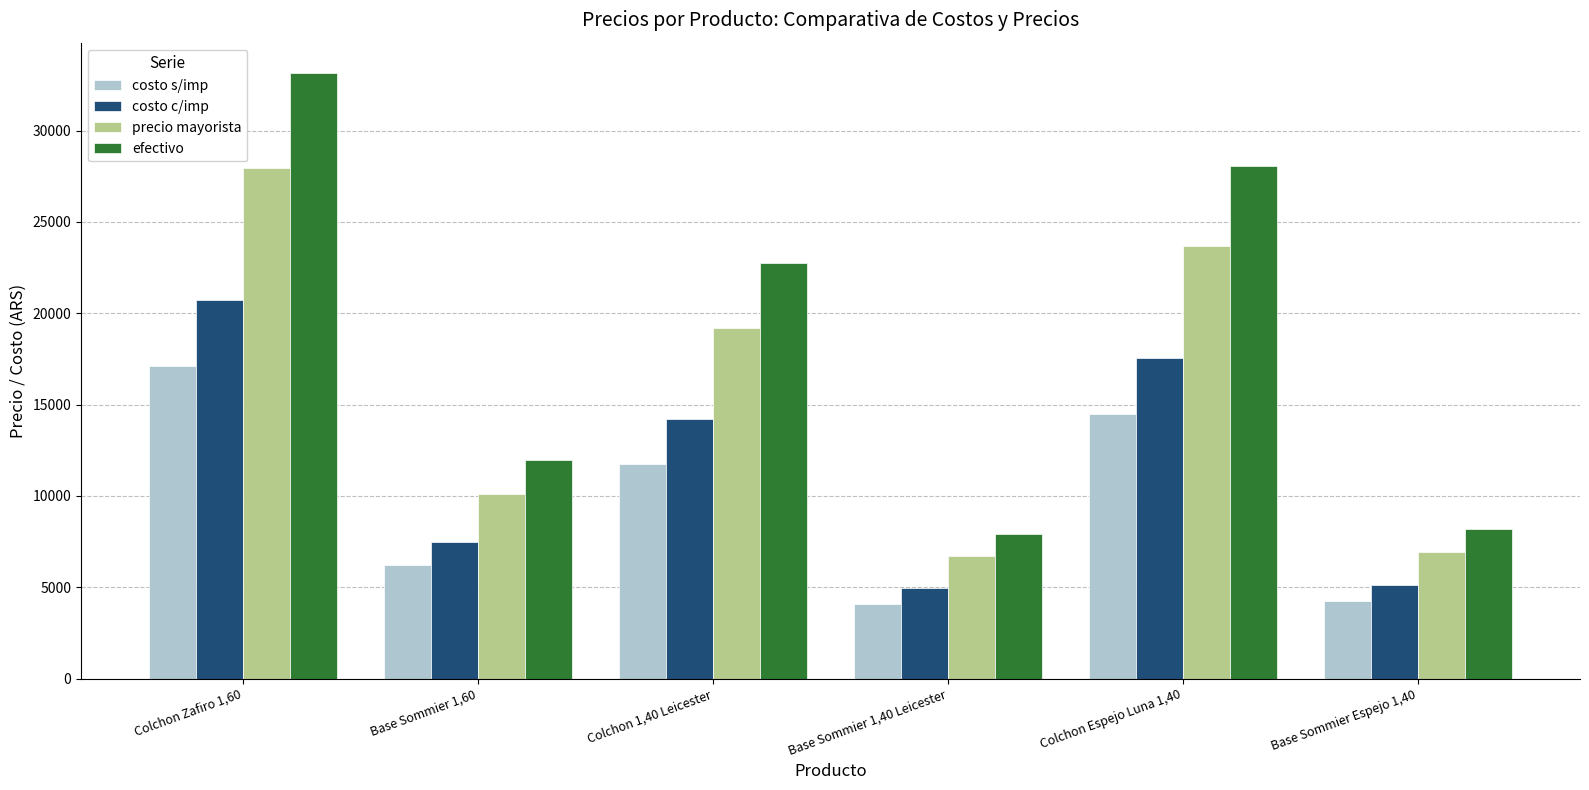

Count the number of categories in the chart.

6